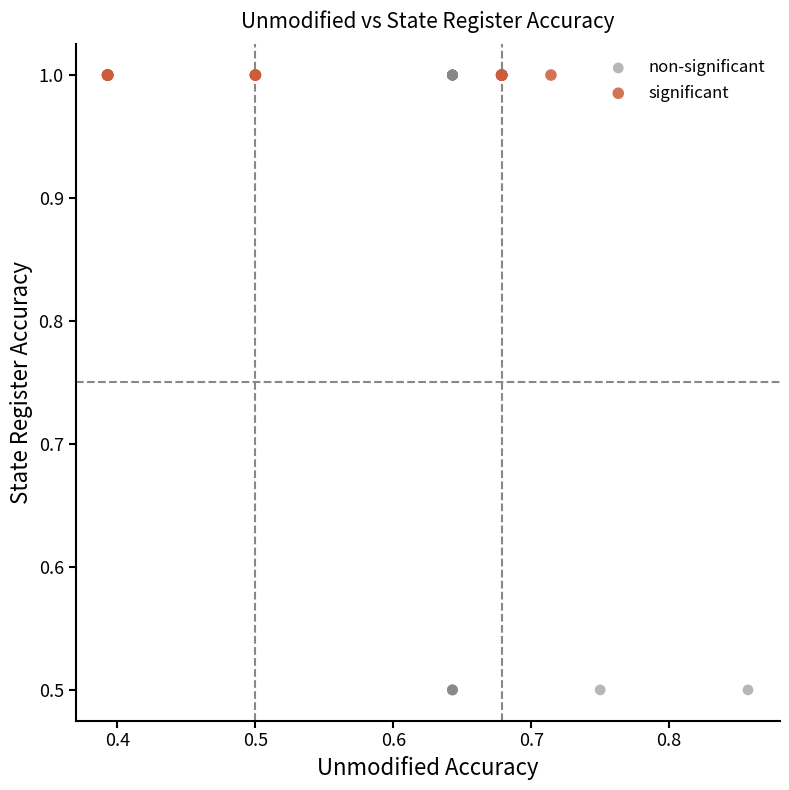

Which series reaches the minimum Y coordinate?

non-significant